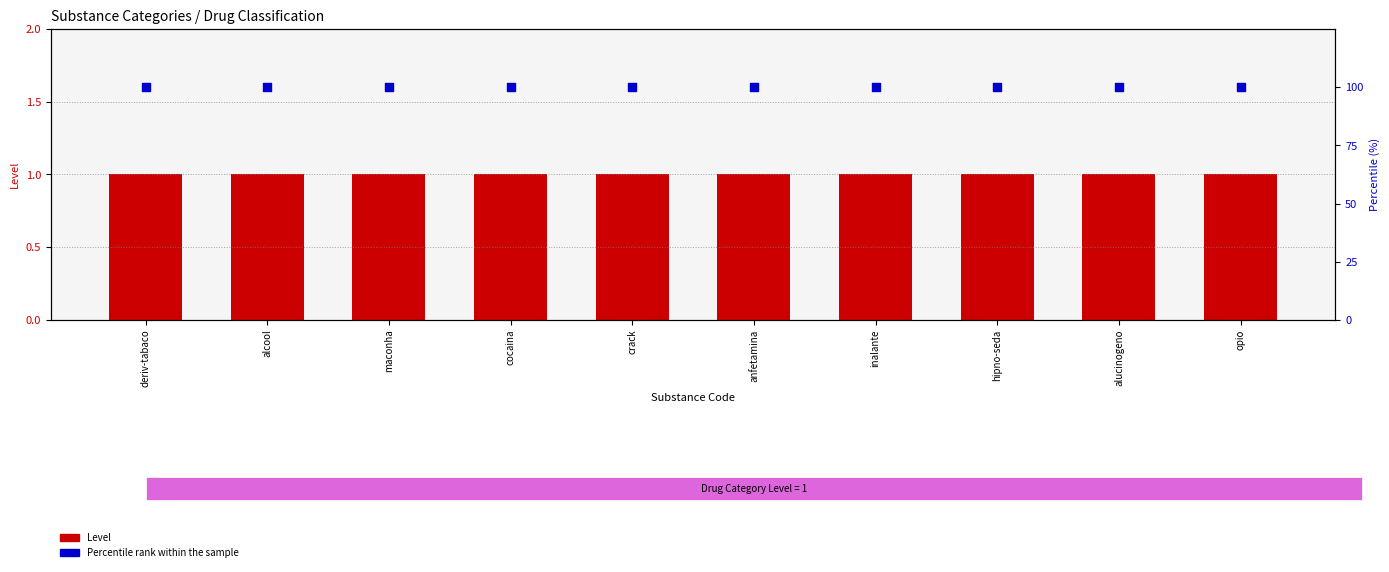

Which series has the widest spread of Y values?

Level